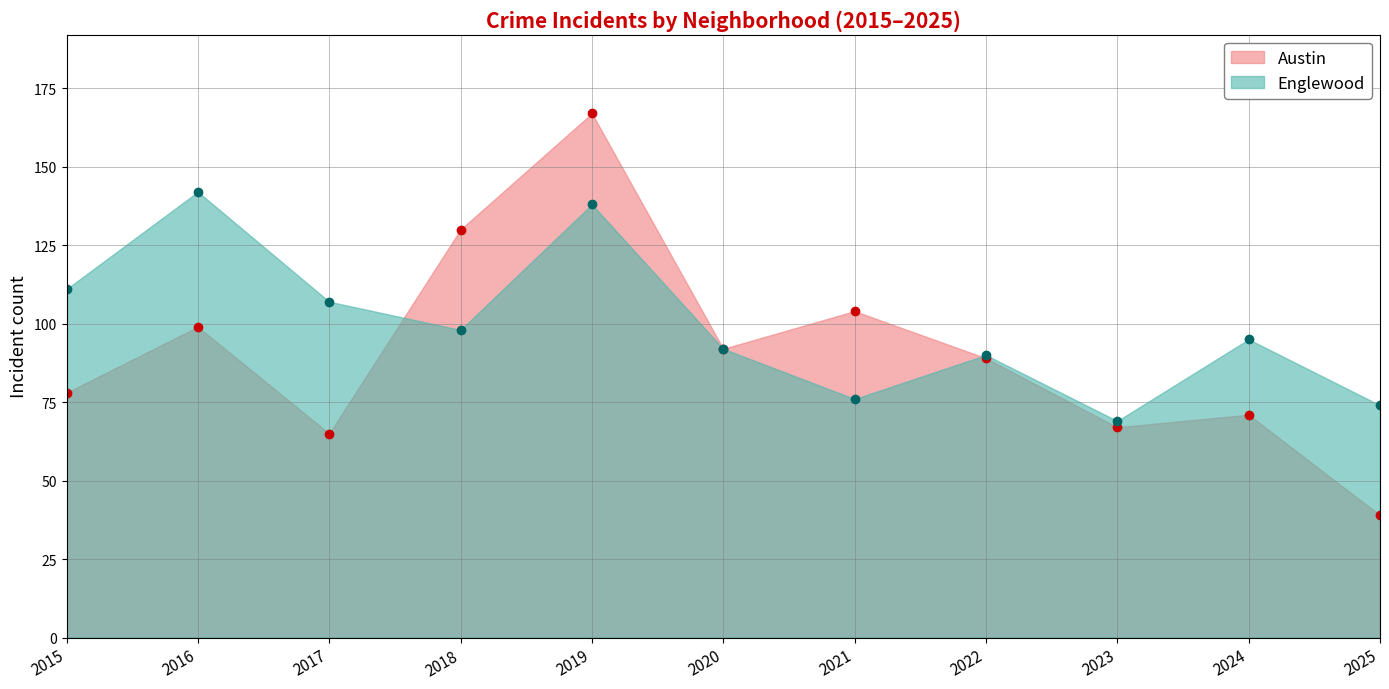

What is the value of the Englewood point at the 7th from the left?

76